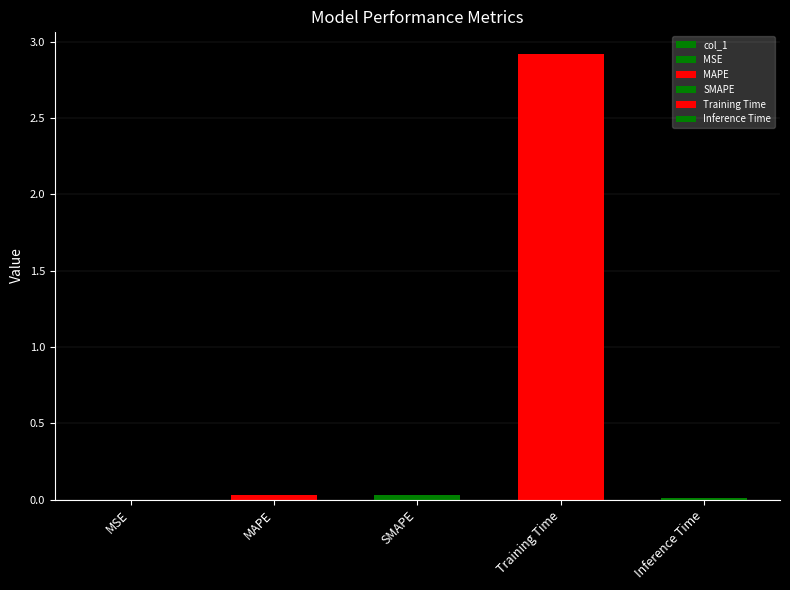

At which label is the value closest to 1?

SMAPE